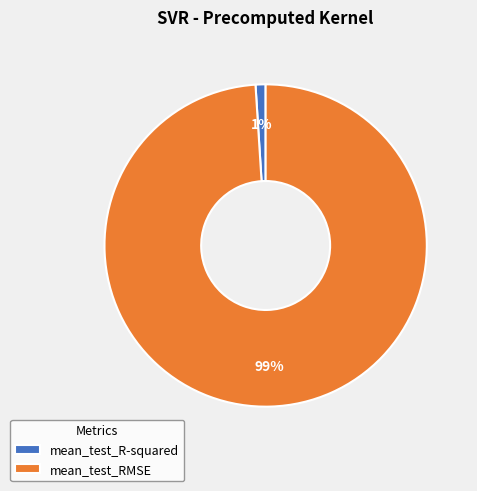

To the nearest percent, what percentage of the pie is mean_test_R-squared?

1%